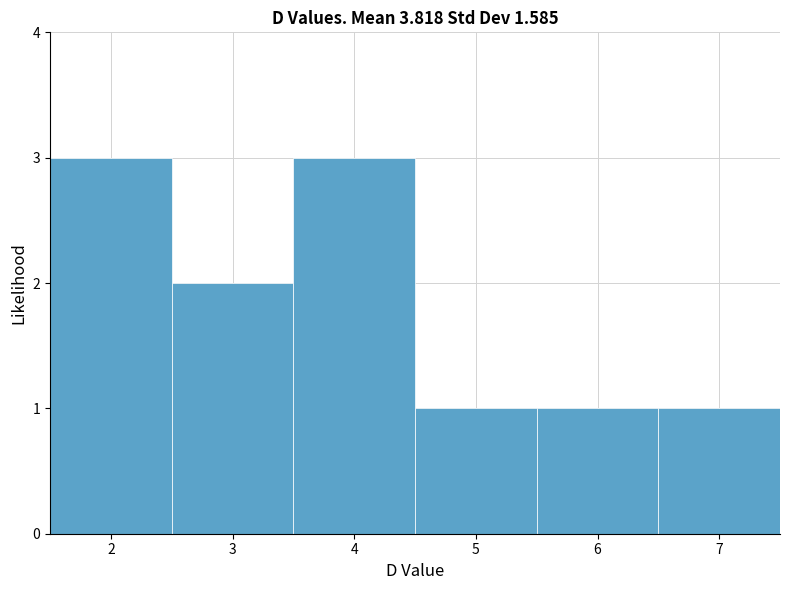

What is the height of the bar covering 6.5 to 7.5 on the x-axis? The values are not printed on the chart, so give them approximately, as read against the axis.

1